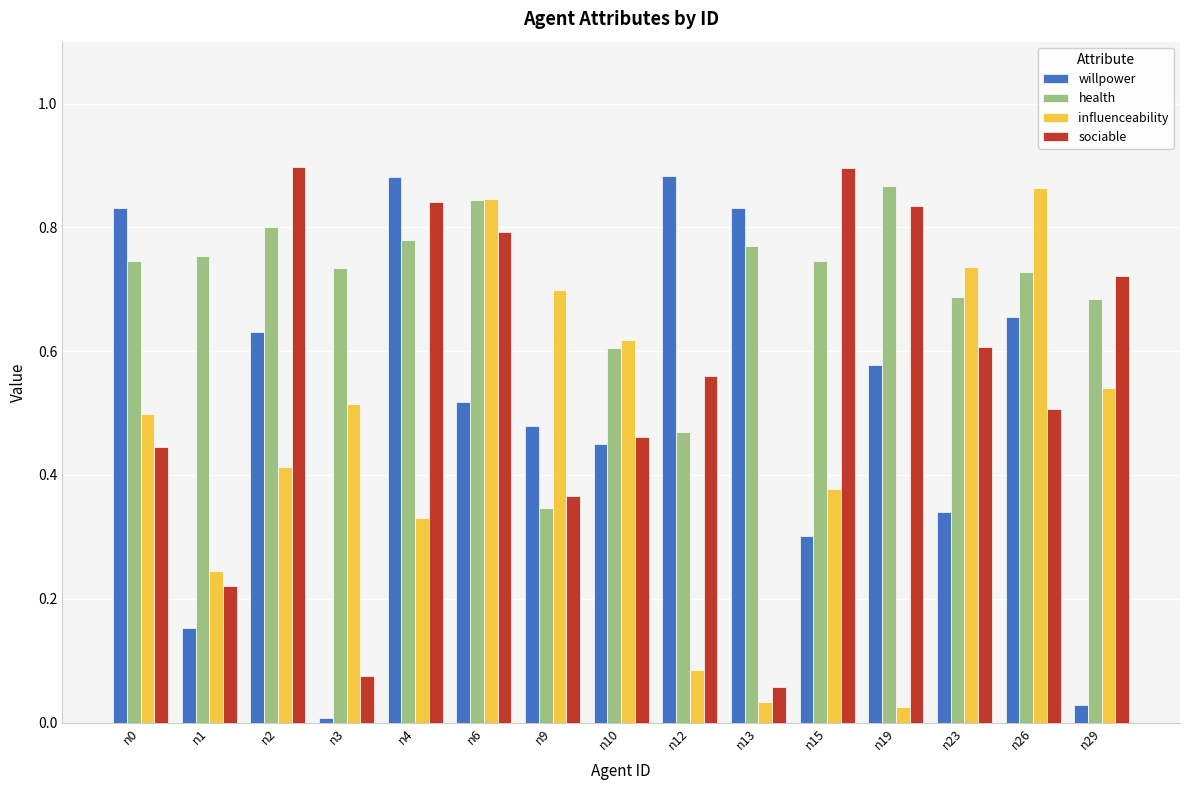

The health series shows 1.4 at n4. True or false?

False